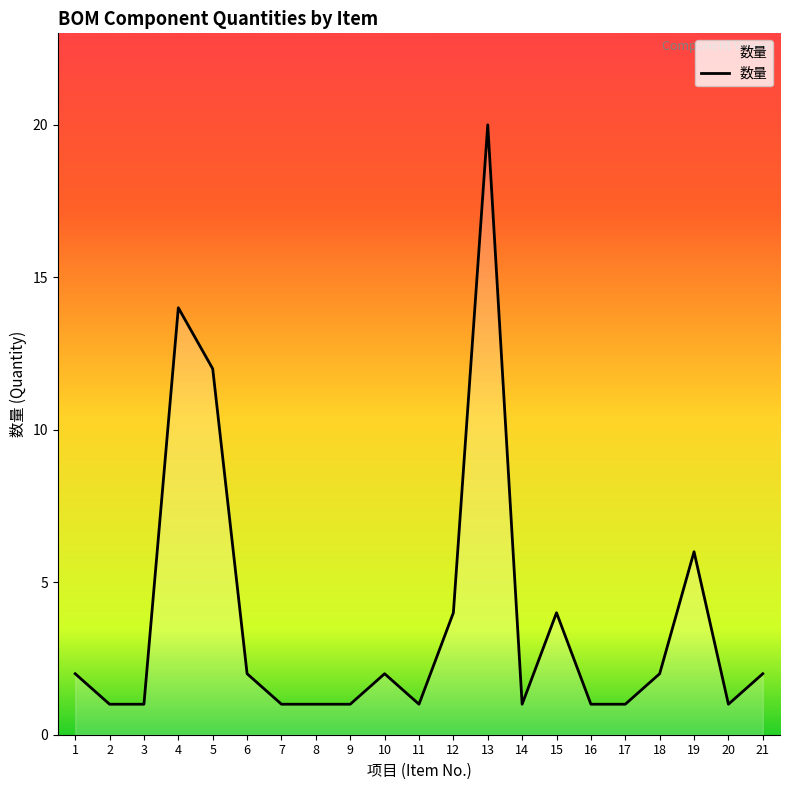

At which category does the chart reach its peak across all series?

13